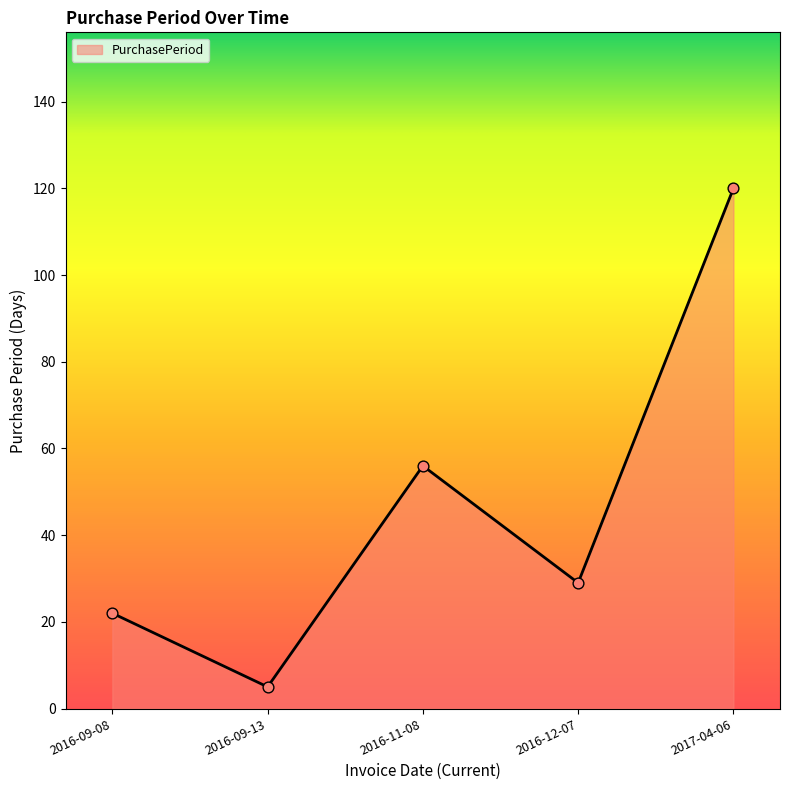

What is the change in value from 2016-09-13 to 2016-11-08?

+51